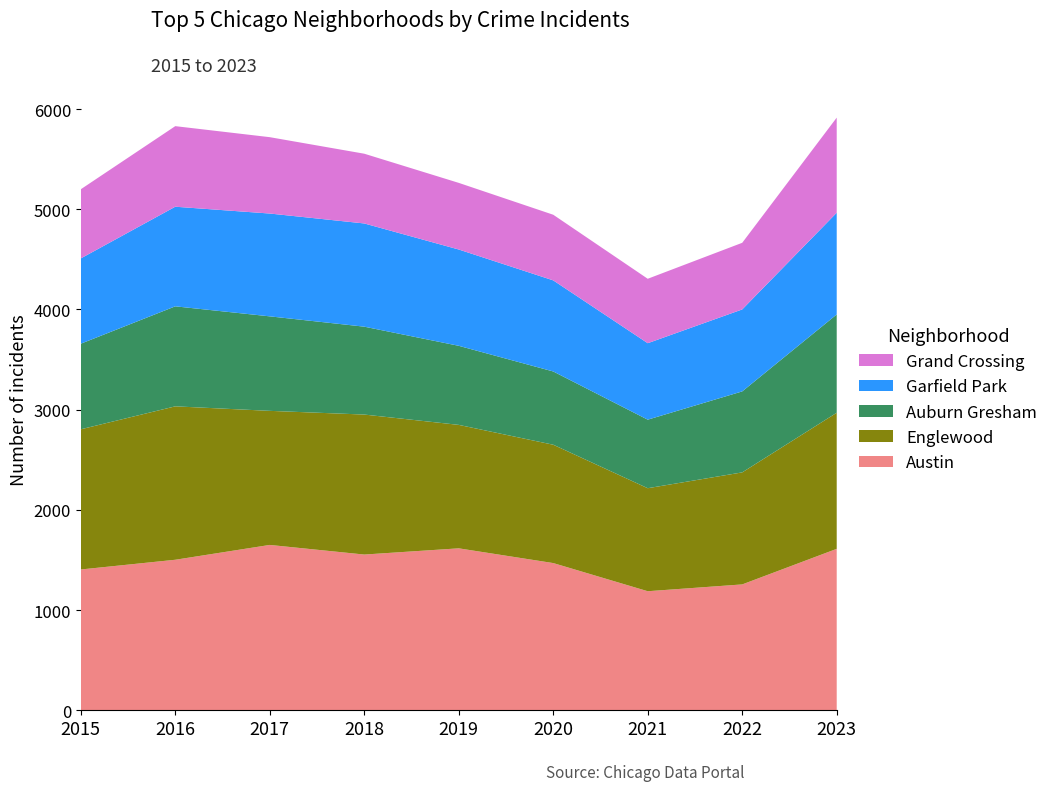

Reading left to right, extract all data points from this chart.

Austin: 2015=1405	2016=1502	2017=1650	2018=1554	2019=1616	2020=1469	2021=1188	2022=1256	2023=1611
Englewood: 2015=1399	2016=1531	2017=1338	2018=1397	2019=1232	2020=1181	2021=1028	2022=1118	2023=1358
Auburn Gresham: 2015=854	2016=998	2017=943	2018=877	2019=789	2020=731	2021=684	2022=808	2023=981
Garfield Park: 2015=851	2016=994	2017=1026	2018=1030	2019=961	2020=909	2021=763	2022=818	2023=1015
Grand Crossing: 2015=690	2016=804	2017=762	2018=696	2019=665	2020=655	2021=643	2022=665	2023=949